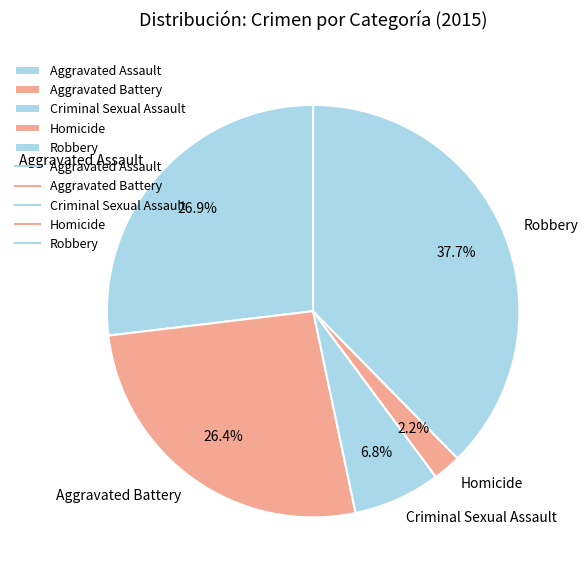

Is Aggravated Battery the majority of the pie?

No